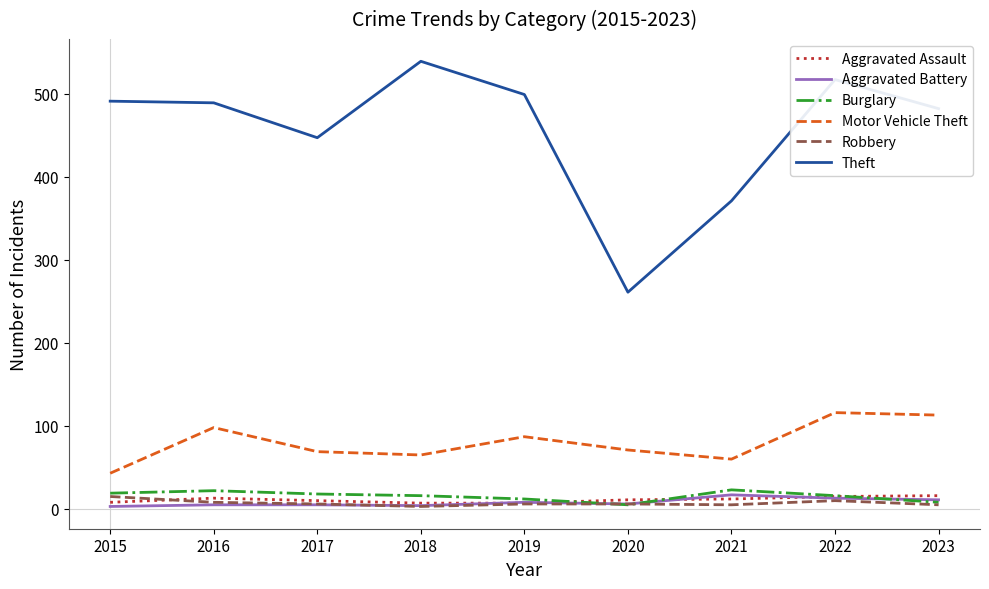

How many values in the Aggravated Assault series are below 11?

4